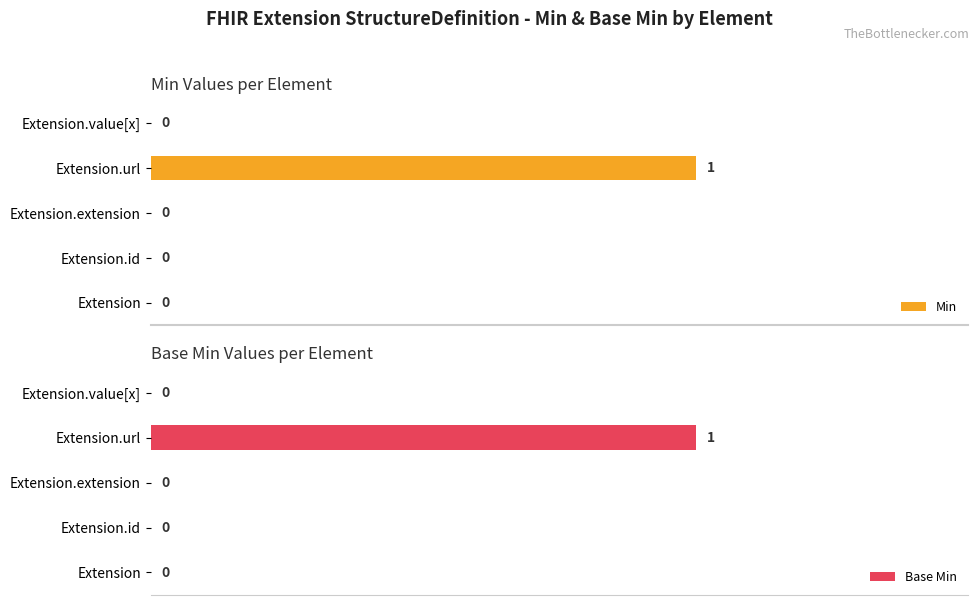

The Min series shows 0 at Extension.extension. True or false?

False